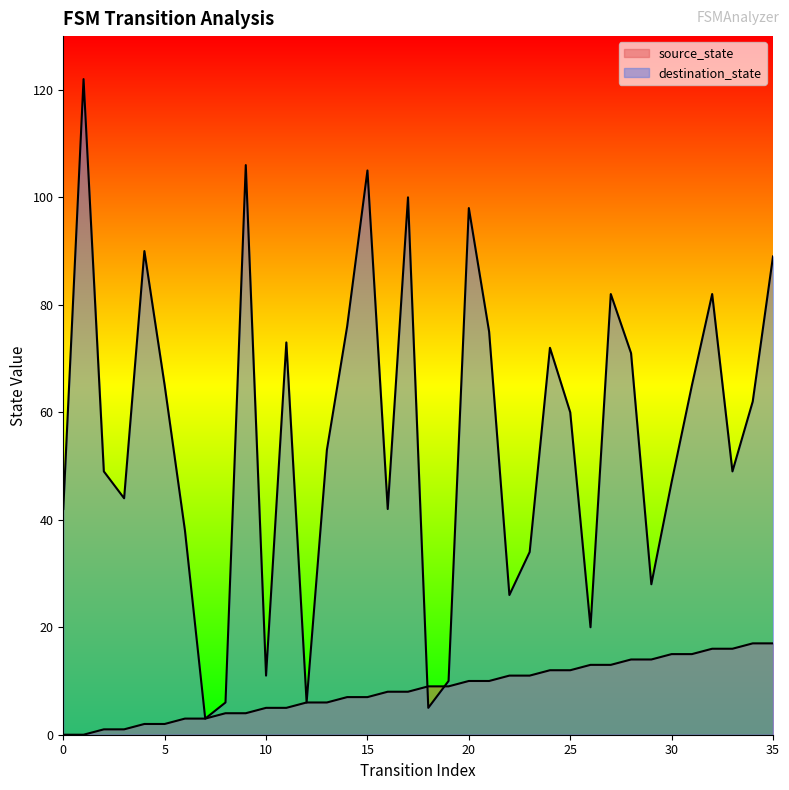

Which series has the widest spread of values?

destination_state